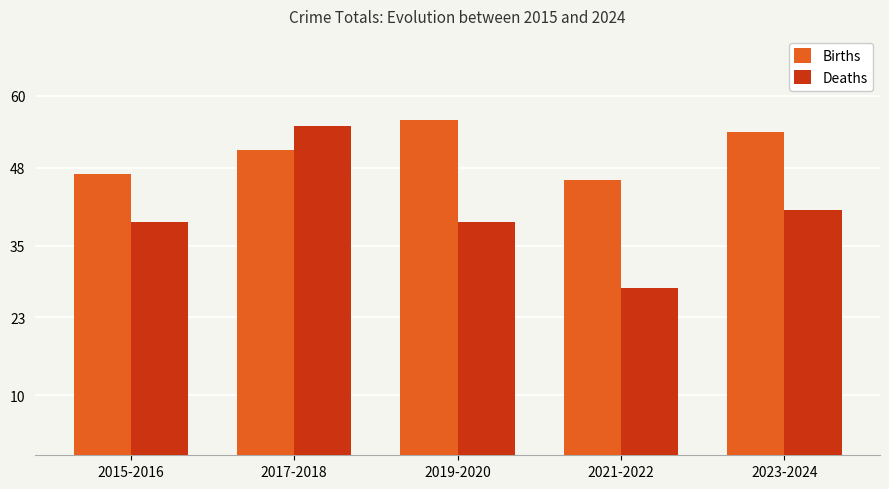

What position from the left is 2019-2020?

3